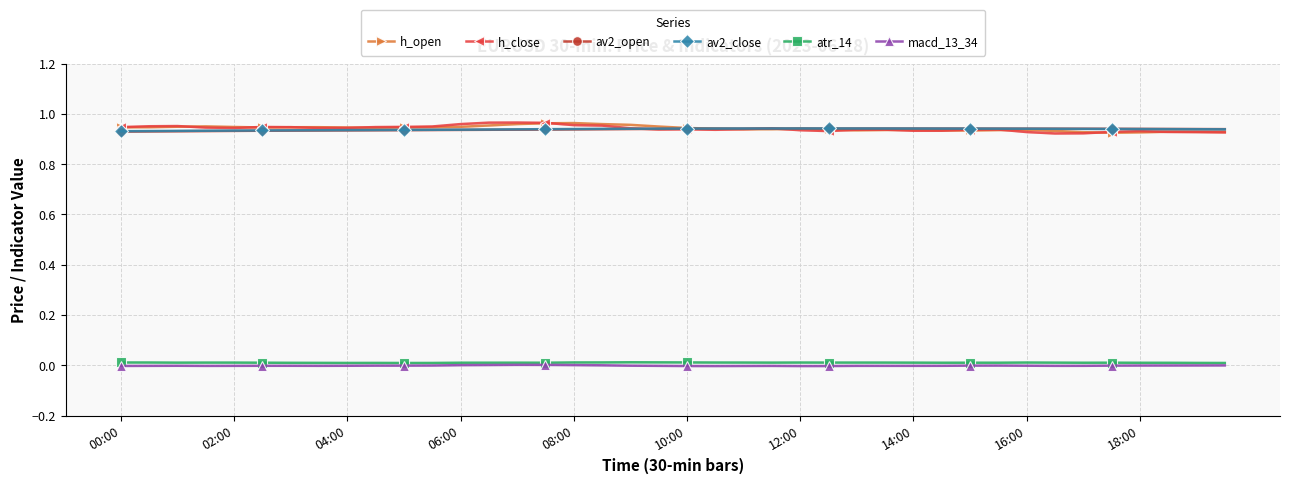

True or false: atr_14 and av2_close intersect in this chart.

False